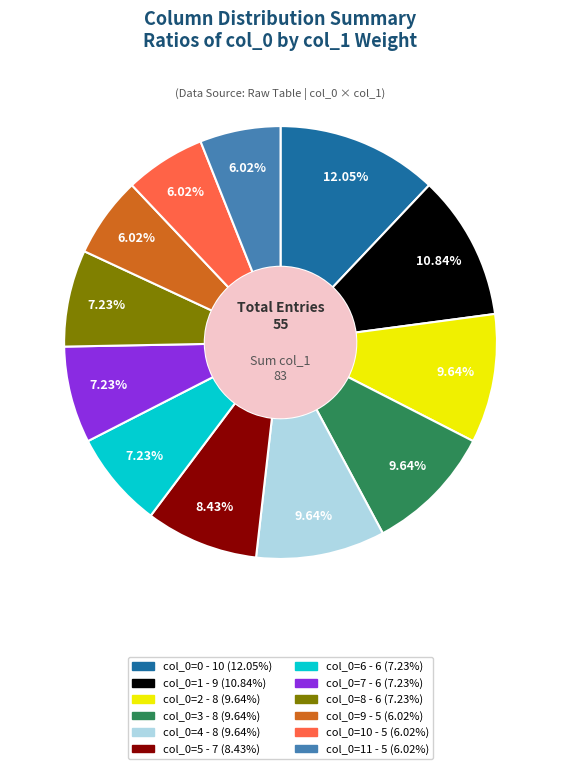

To the nearest percent, what is the average slice percentage?

8%